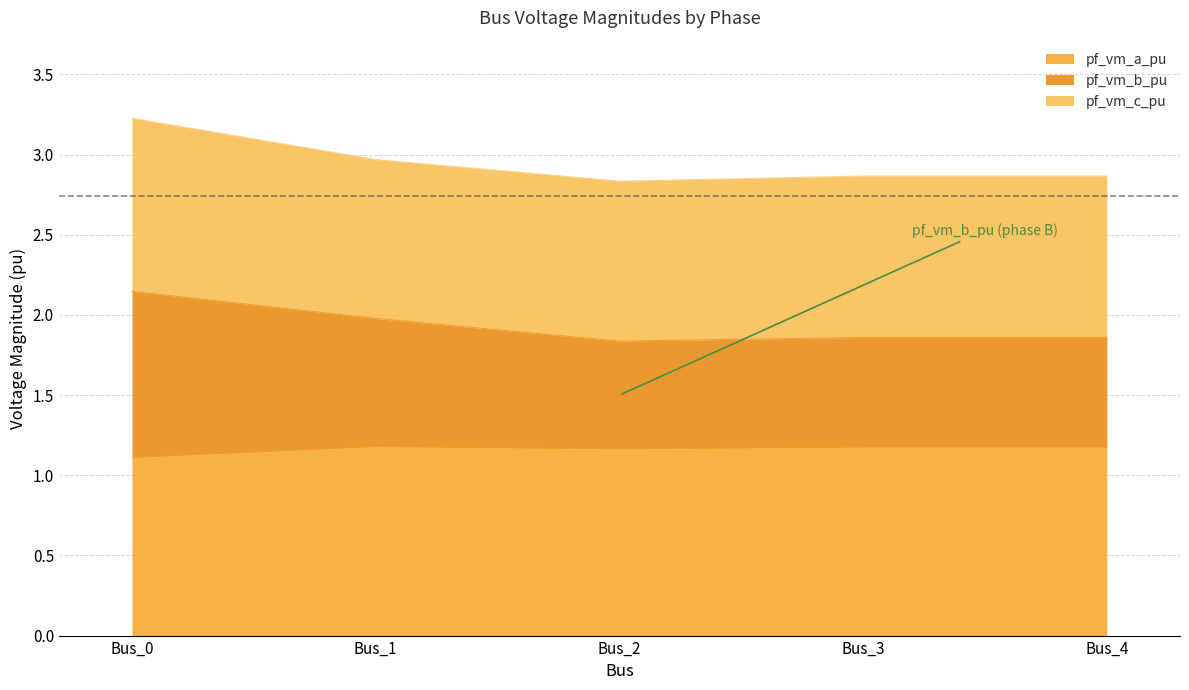

Read the pf_vm_a_pu value at Bus_3.

1.2